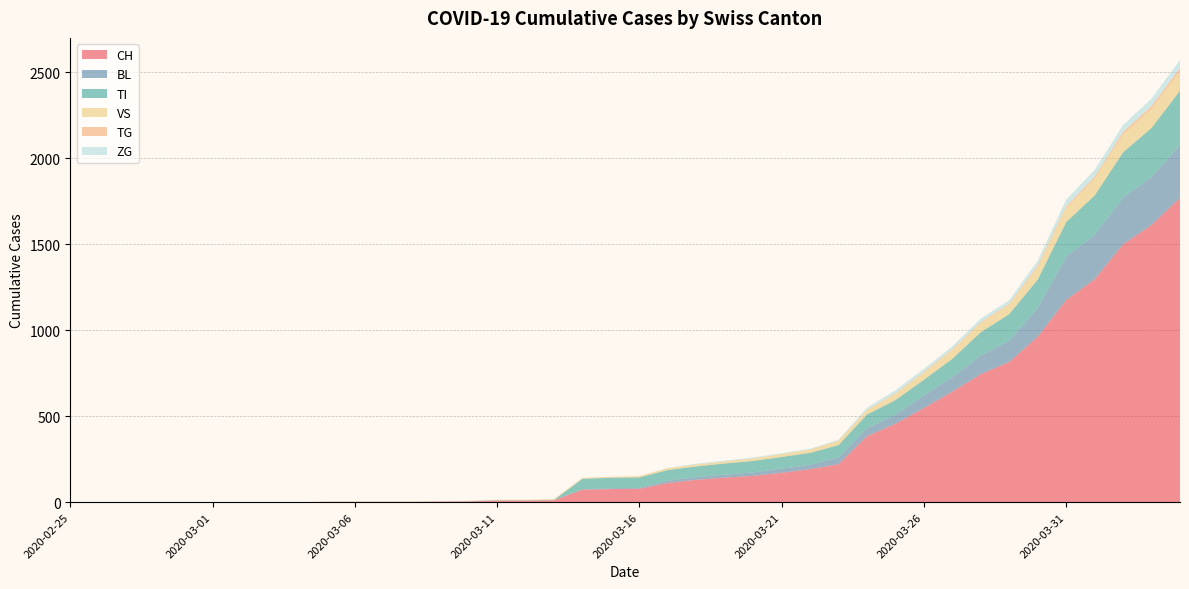

Reading left to right, transcribe all the data shown in this chart.

CH: 0	0	0	0	0	0	0	0	0	2	2	2	2	3	4	9	9	11	73	76	78	112	130	143	153	171	192	221	384	456	548	643	745	816	963	1176	1297	1500	1613	1770
BL: 0	0	0	0	0	0	0	0	0	0	0	0	0	1	2	2	2	2	2	5	5	13	16	17	20	24	25	40	46	53	73	84	108	123	167	251	258	272	277	309
TI: 0	0	0	0	0	0	0	0	0	0	0	0	0	0	0	0	0	0	61	61	61	62	62	65	67	68	70	71	80	85	91	107	136	155	165	202	229	263	287	314
VS: 0	0	0	0	0	0	0	0	0	2	2	2	2	2	2	3	3	5	6	6	8	11	11	12	15	17	19	24	25	35	41	50	53	54	71	81	96	104	109	112
TG: 0	0	0	0	0	0	0	0	0	0	0	0	0	0	0	0	0	0	0	0	0	0	0	0	0	0	0	2	2	4	4	5	5	6	10	11	13	14	18	21
ZG: 0	0	0	0	0	0	0	0	0	0	0	0	0	0	0	0	0	0	0	0	0	1	5	5	5	5	5	5	12	18	18	18	21	21	29	39	40	41	44	46